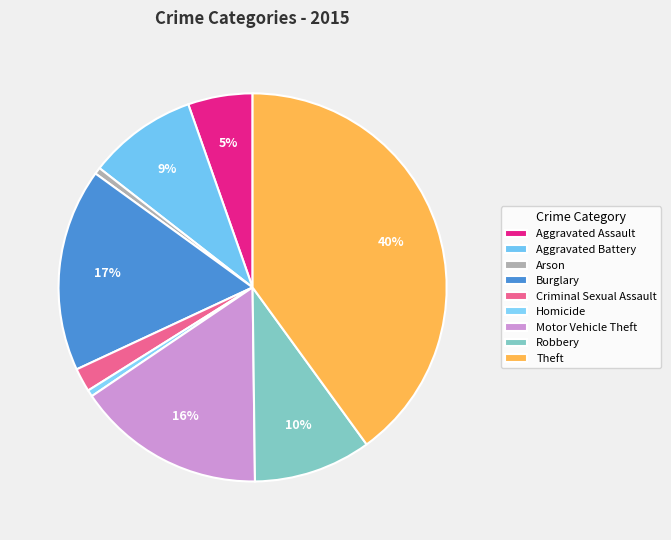

How many segments does this pie chart have?

9